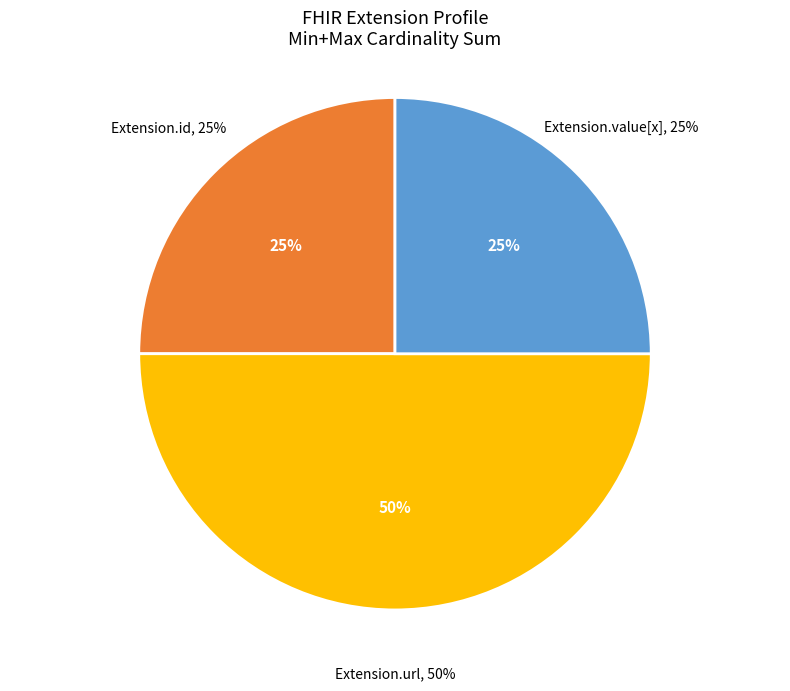

Is Extension.extension the majority of the pie?

No